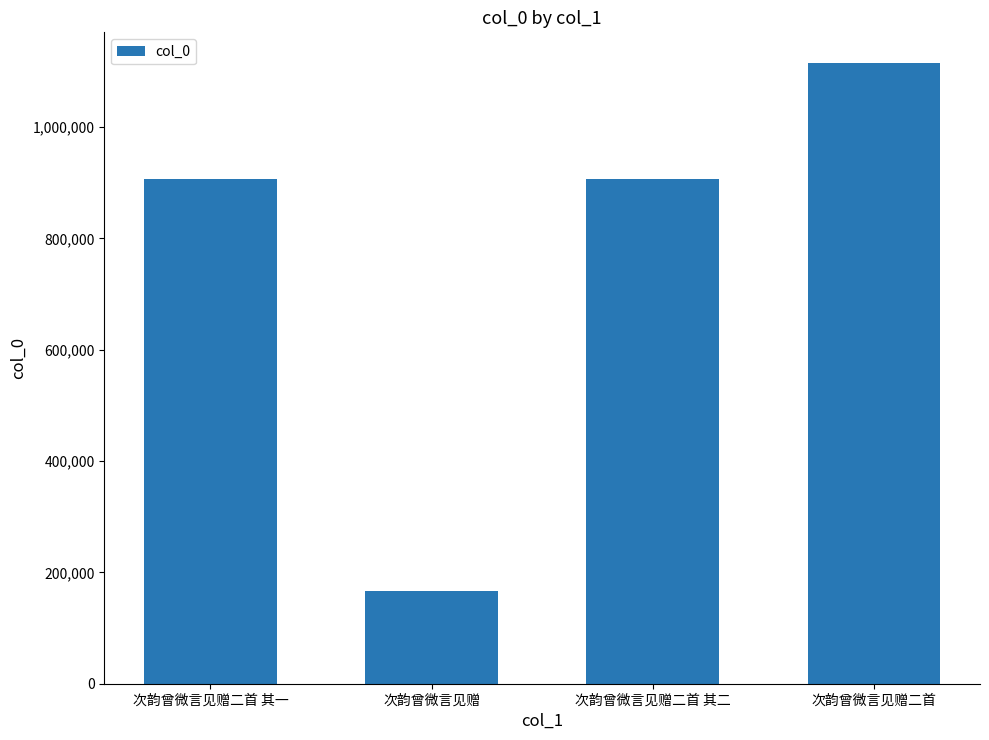

Which has a higher value, 次韵曾微言见赠二首 or 次韵曾微言见赠二首 其二?

次韵曾微言见赠二首